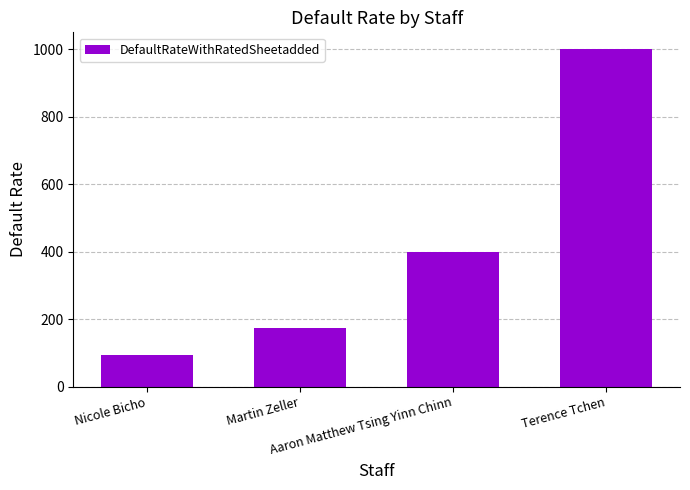

Reading right to left, list all the values displayed in this chart.

1000	400	175	95